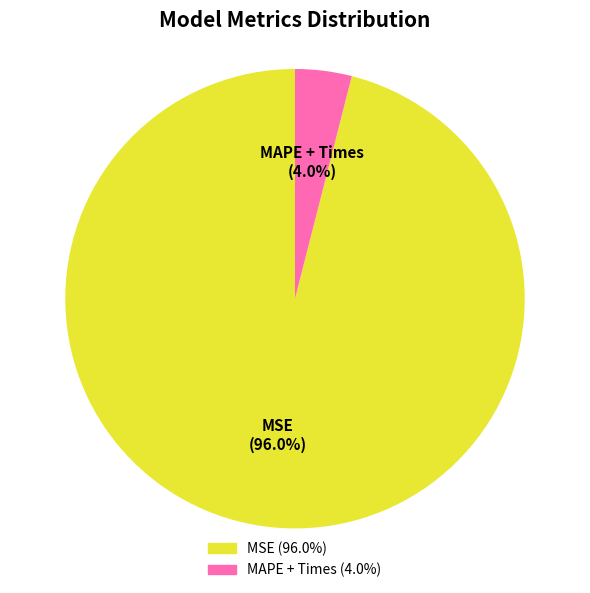

Is there any slice that represents more than half of the pie?

Yes